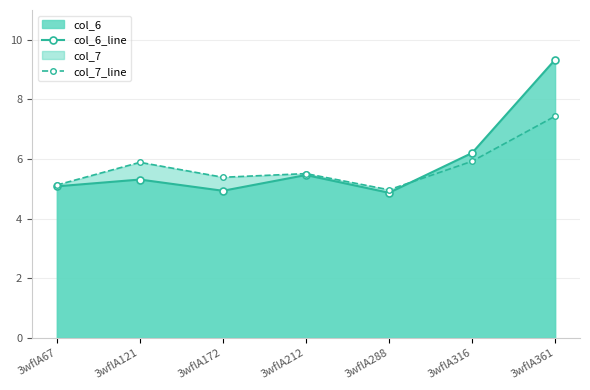

At 3wflA121, list the series in order from largest to smallest.

col_7_line, col_6_line